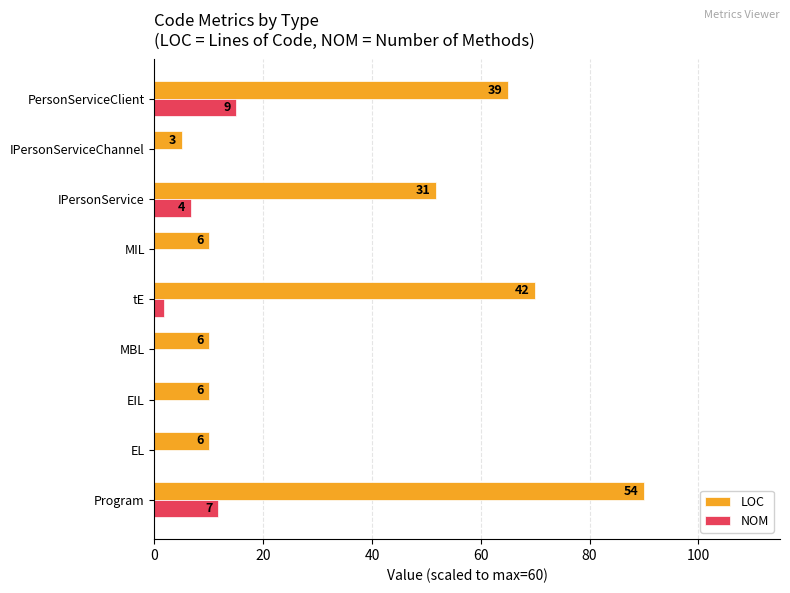

What are all the series names shown in the legend?

LOC, NOM